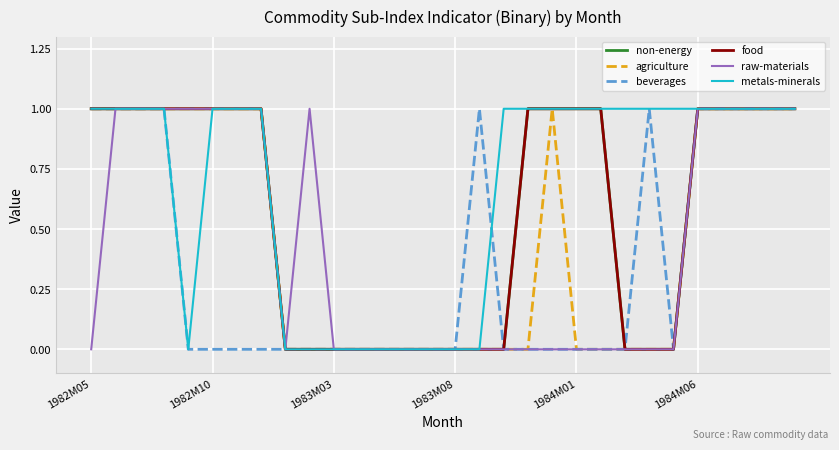

Which series has the widest spread of values?

non-energy